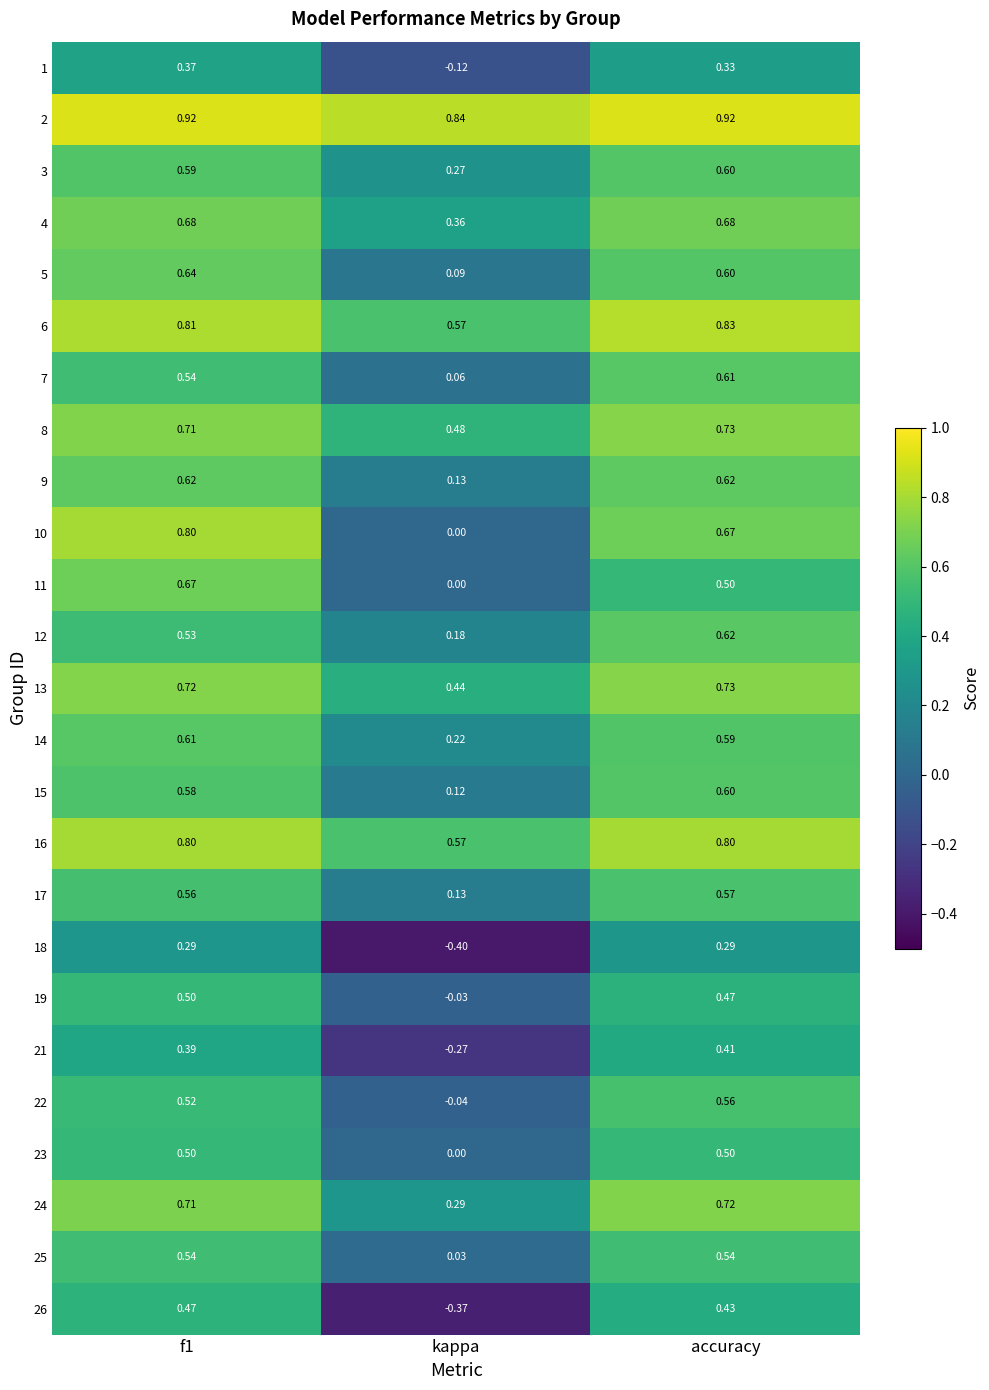

Where is 16 nearest to the value 0?

kappa